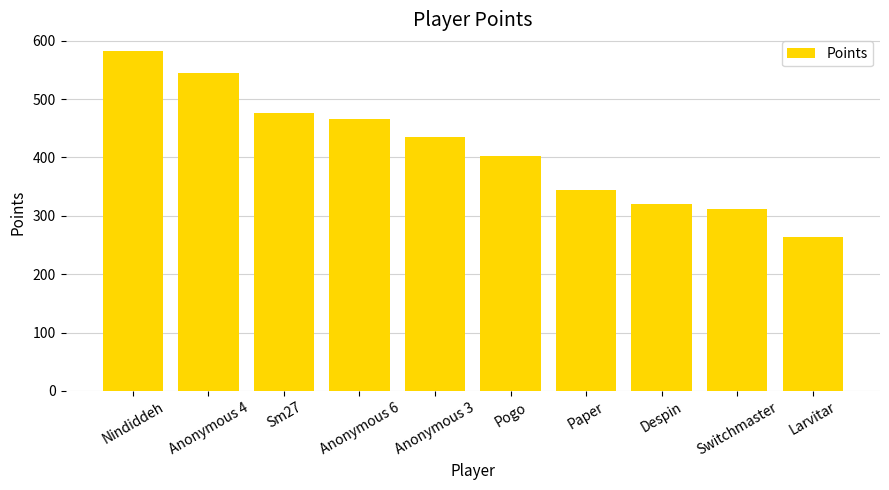

How many values are below 435?

5